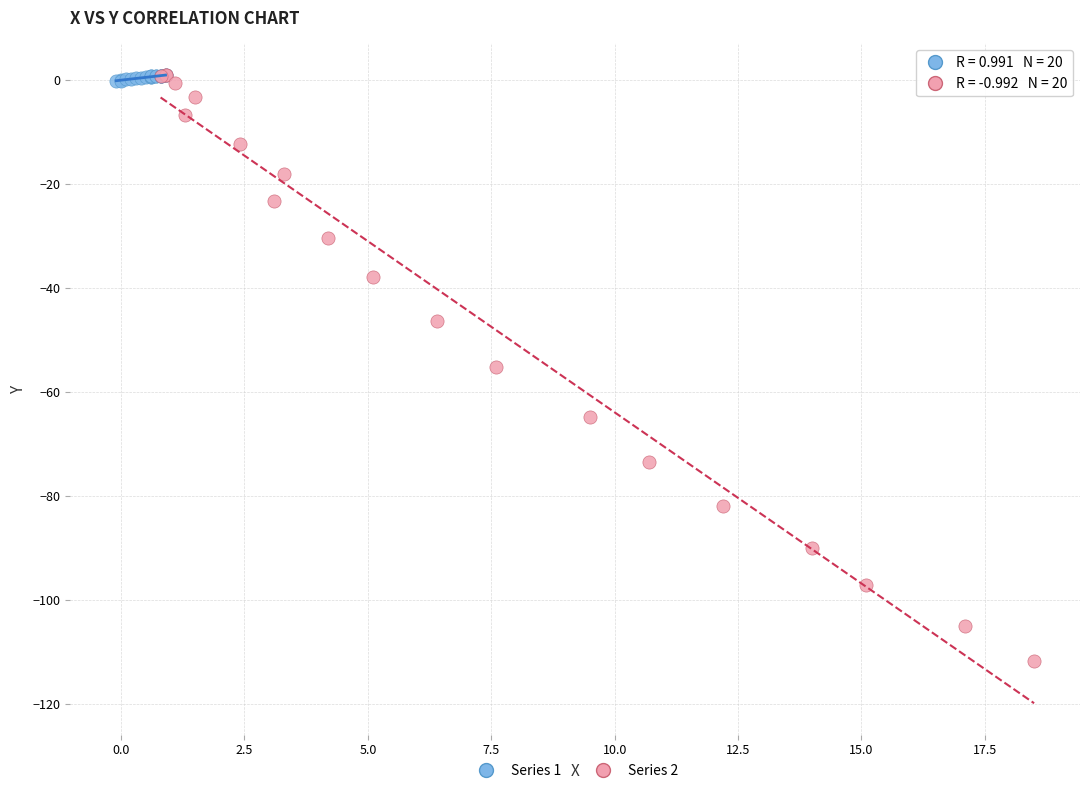

Which series has the largest Y range (max minus min)?

Series 2